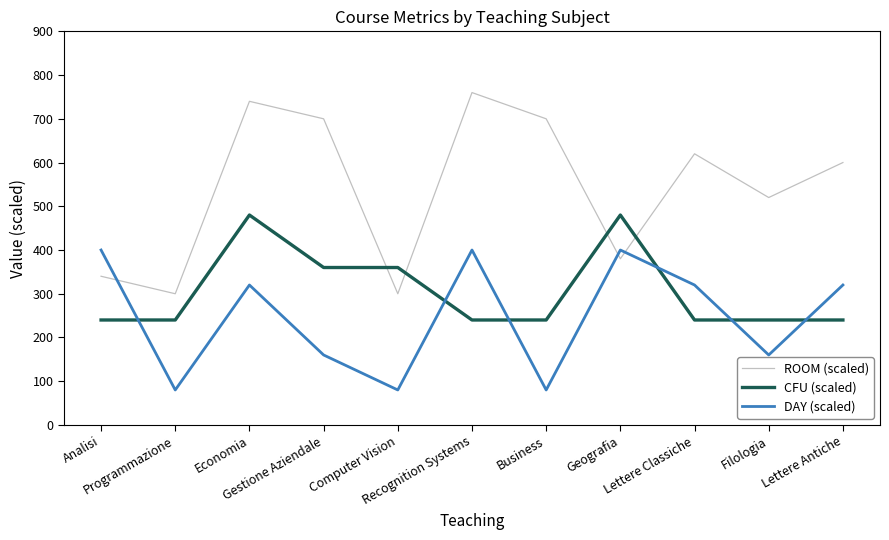

What is the difference between the ROOM (scaled) values at Economia and Analisi?

400